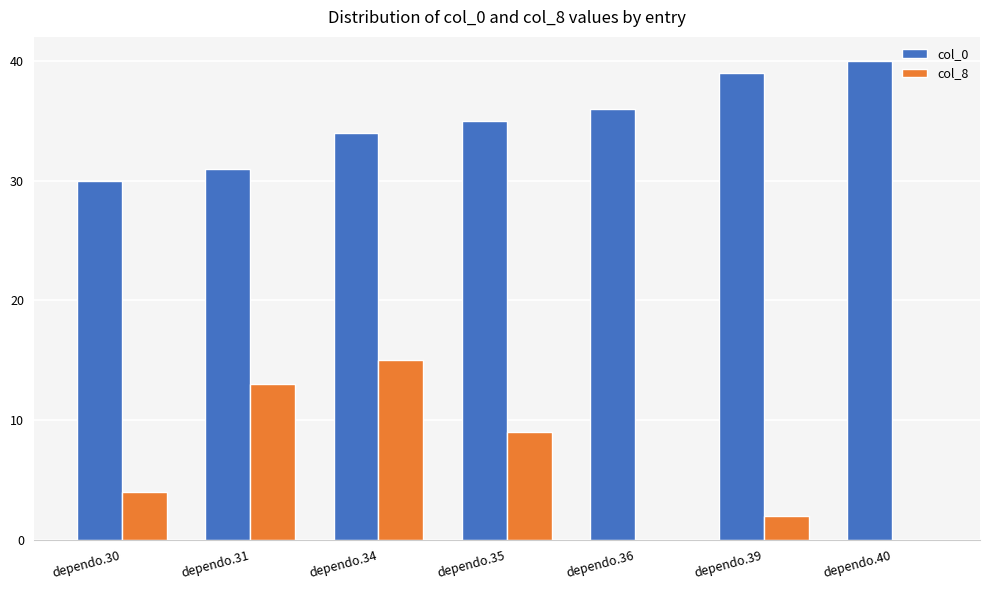

What is the greatest value displayed?

40